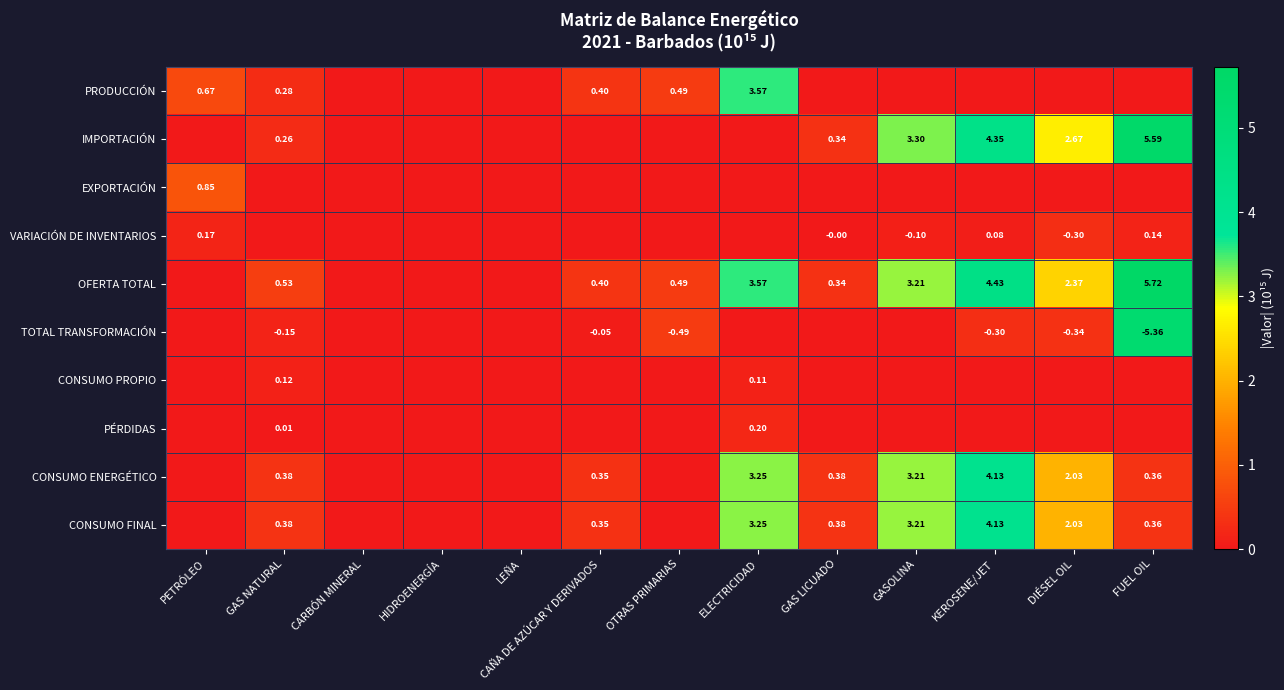

Rank the series at PETRÓLEO from lowest to highest value.

IMPORTACIÓN, OFERTA TOTAL, TOTAL TRANSFORMACIÓN, CONSUMO PROPIO, PÉRDIDAS, CONSUMO ENERGÉTICO, CONSUMO FINAL, VARIACIÓN DE INVENTARIOS, PRODUCCIÓN, EXPORTACIÓN